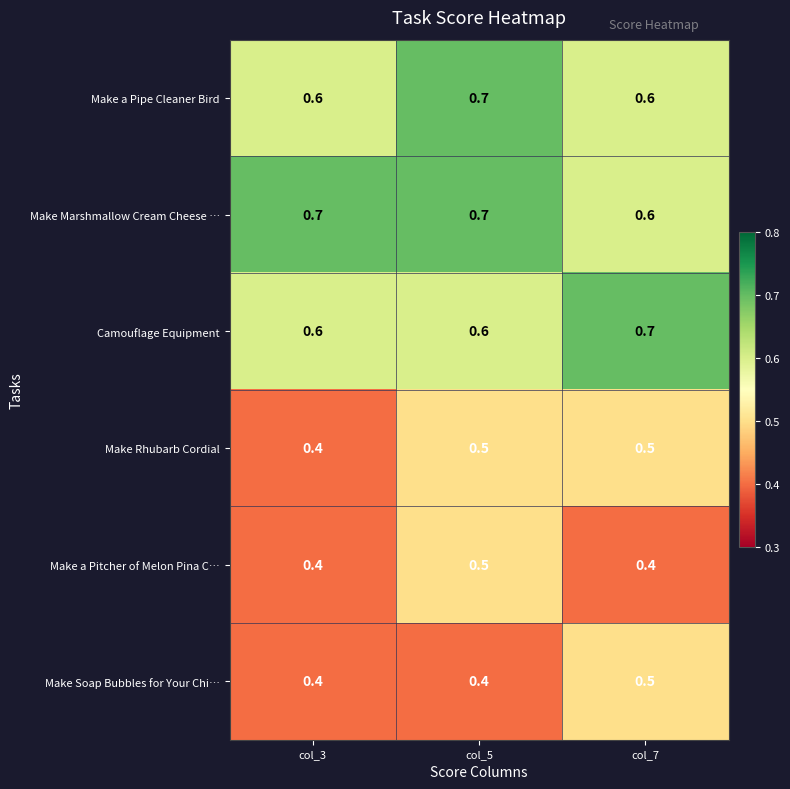

What is the sum of the Make Soap Bubbles for Your Chi… values at col_7 and col_5?

0.9